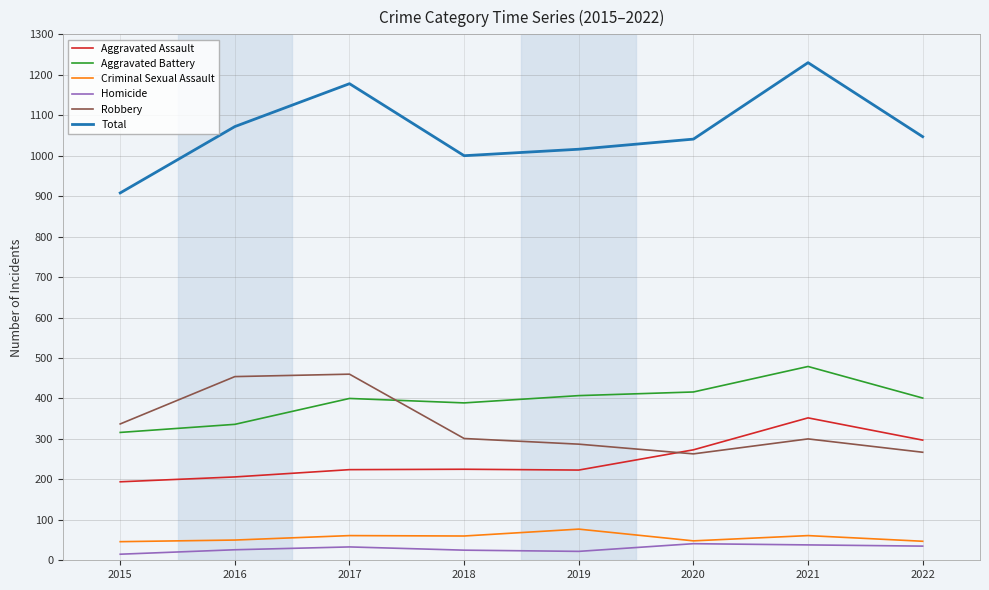

Which series changed the most between 2017 and 2022?

Robbery